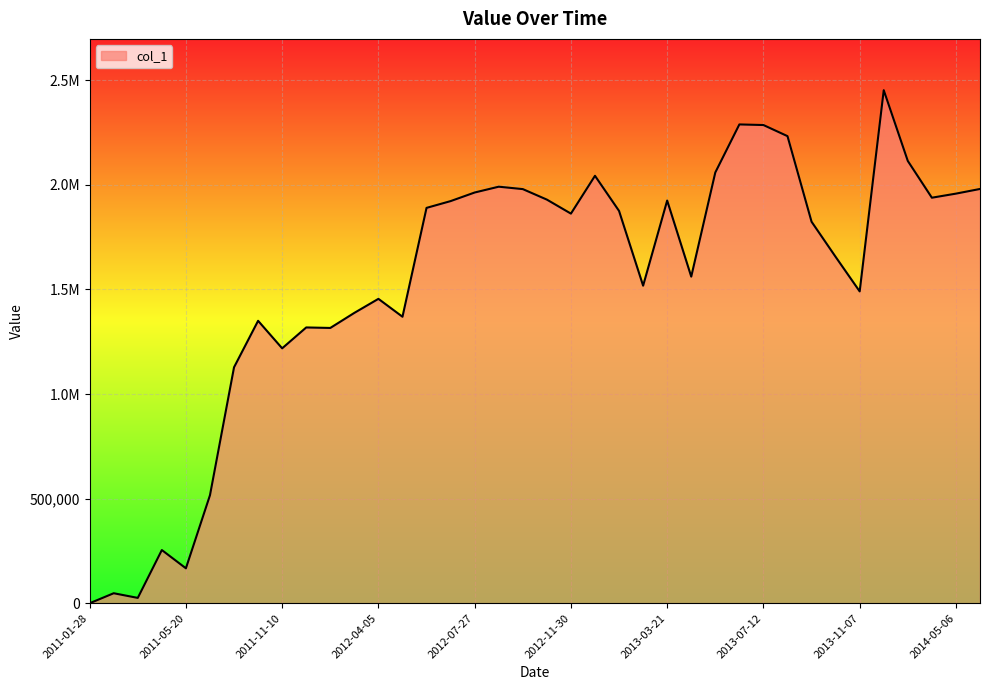

Is this an area chart (filled region under the line)?

Yes